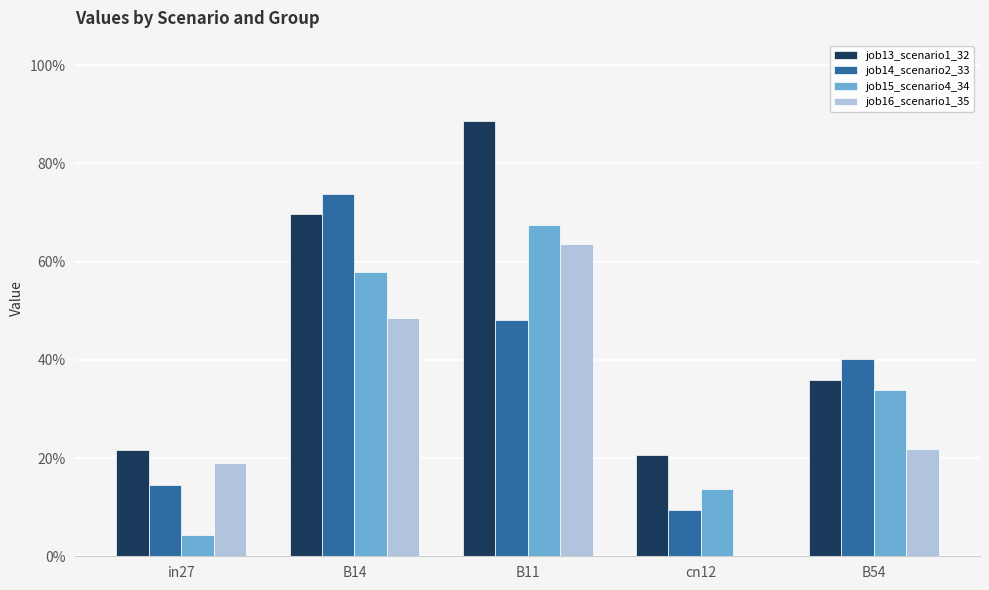

Where is job13_scenario1_32 nearest to the value 0?

cn12